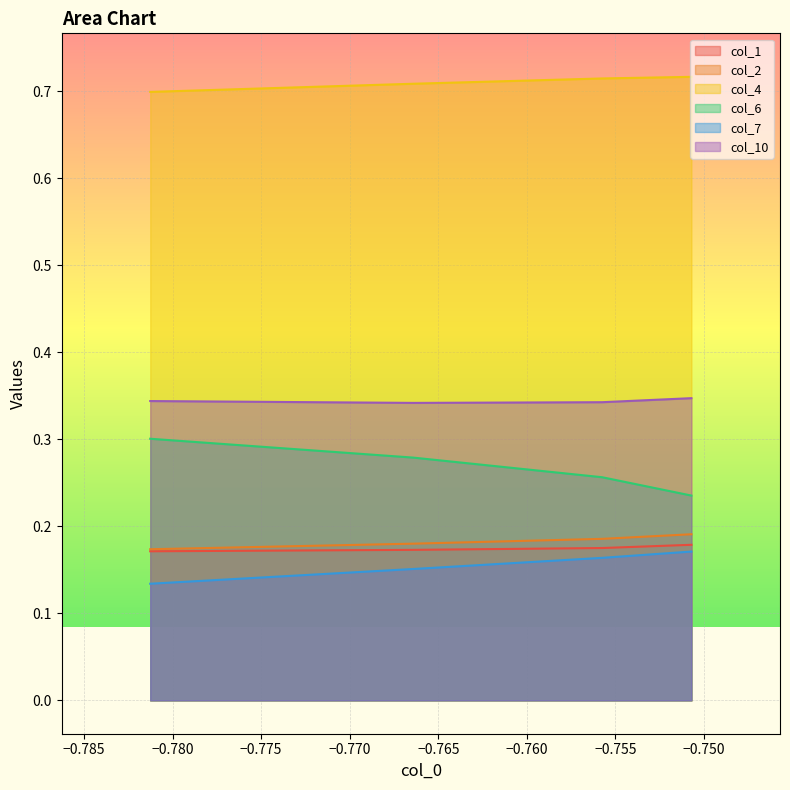

Which series has the largest total across all categories?

col_4